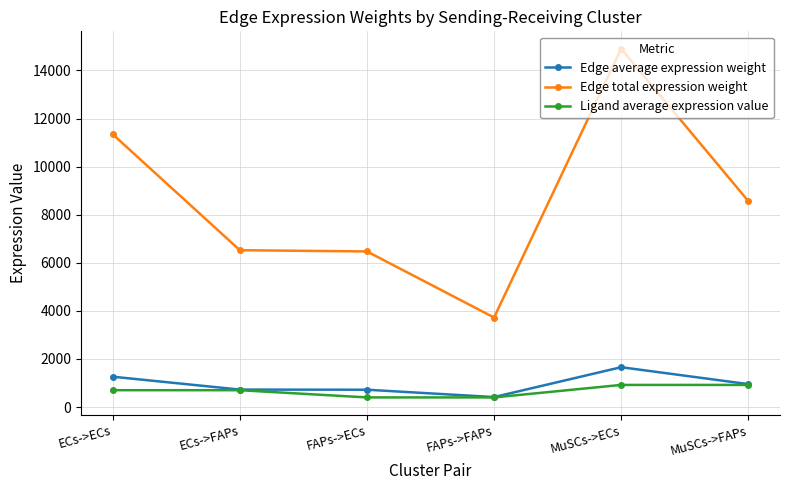

What is the average value of the Edge average expression weight series?

954.2